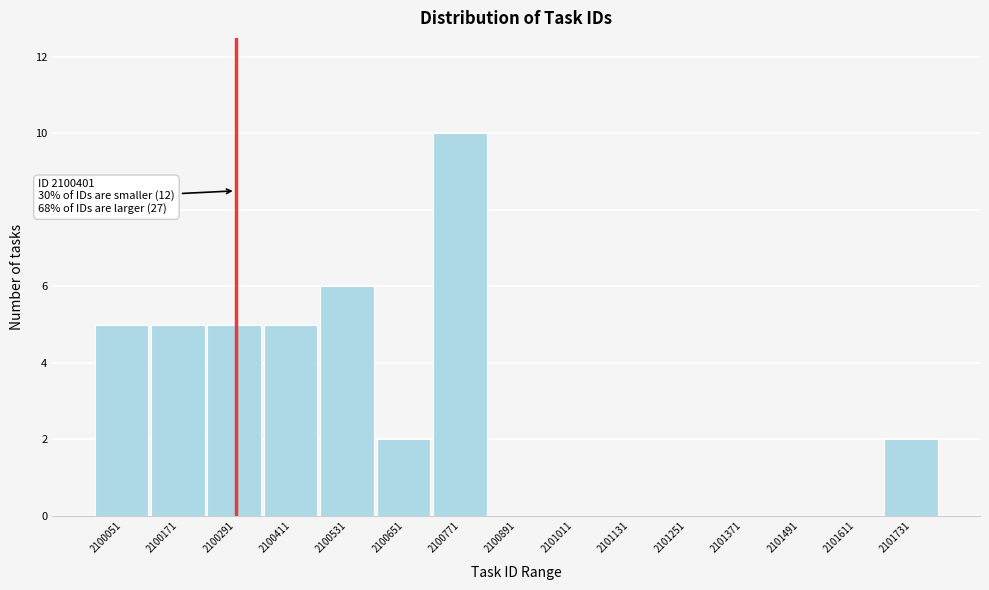

Reading left to right, transcribe all the data shown in this chart.

2100051=5	2100171=5	2100291=5	2100411=5	2100531=6	2100651=2	2100771=10	2100891=0	2101011=0	2101131=0	2101251=0	2101371=0	2101491=0	2101611=0	2101731=2